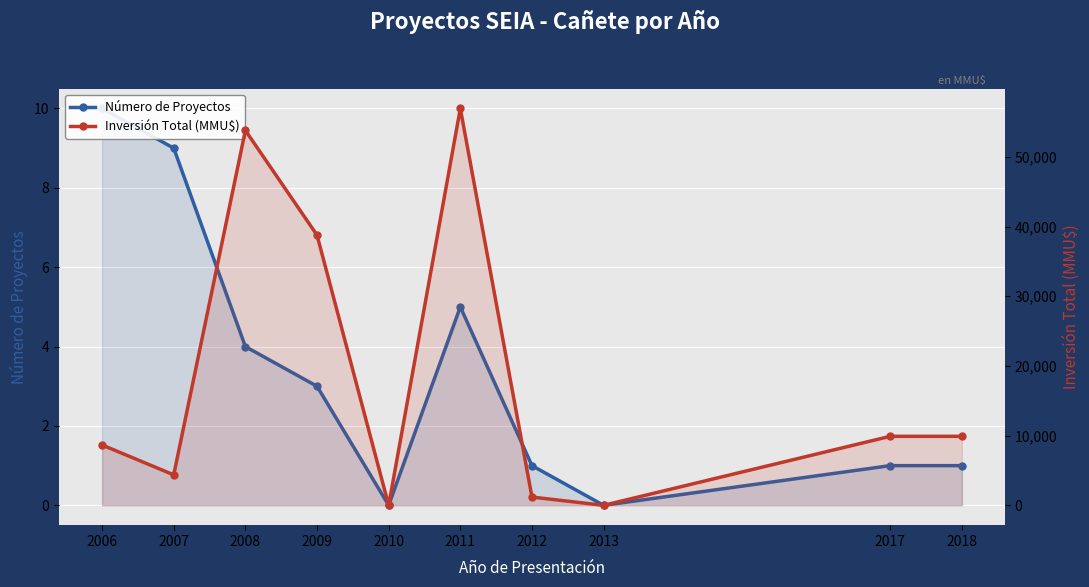

Which series has the largest range (max minus min)?

Inversión Total (MMU$)